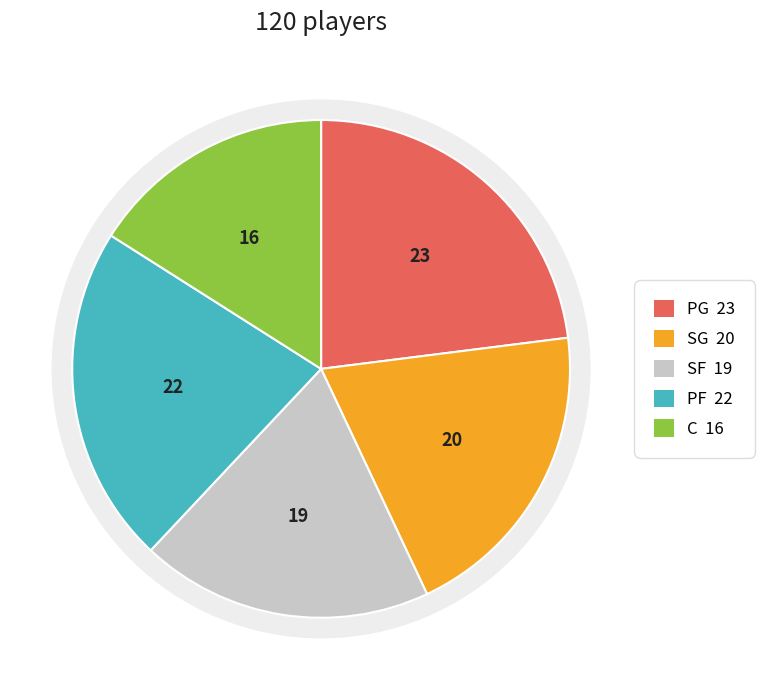

The C slice represents 4% of the pie. True or false?

False